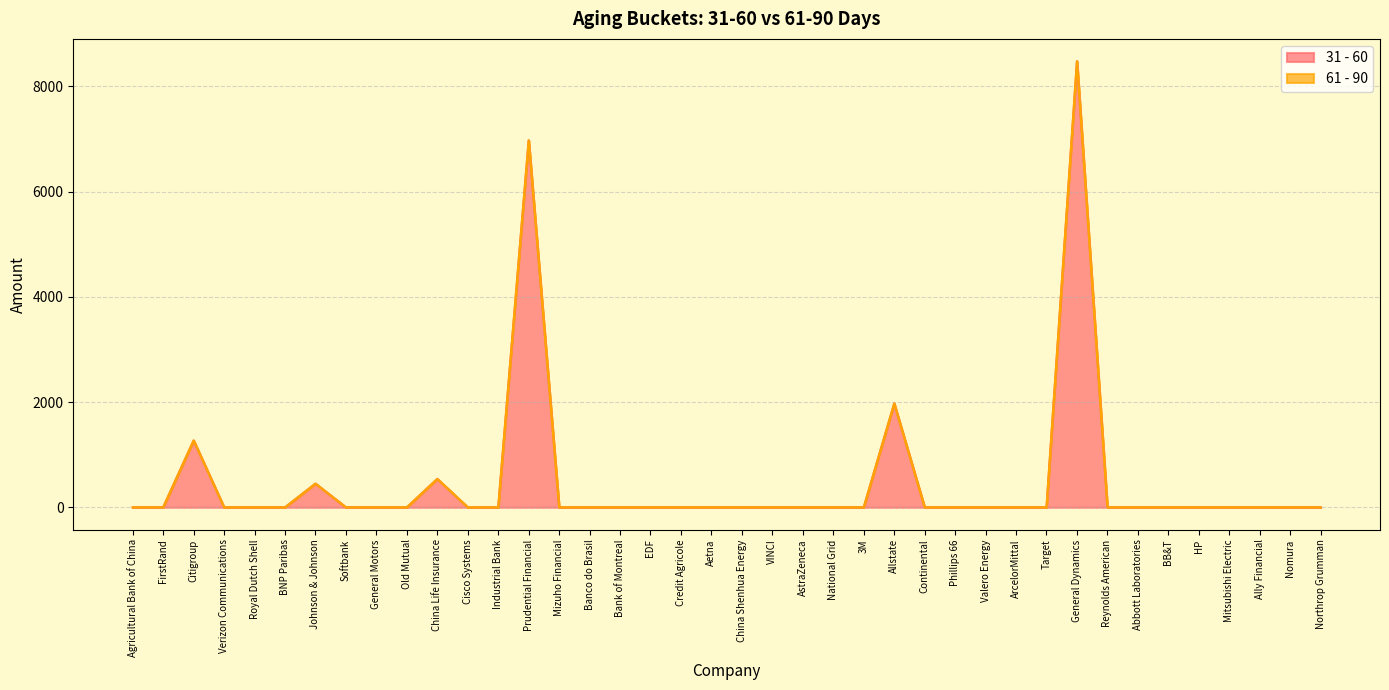

How many positive values are there?

6